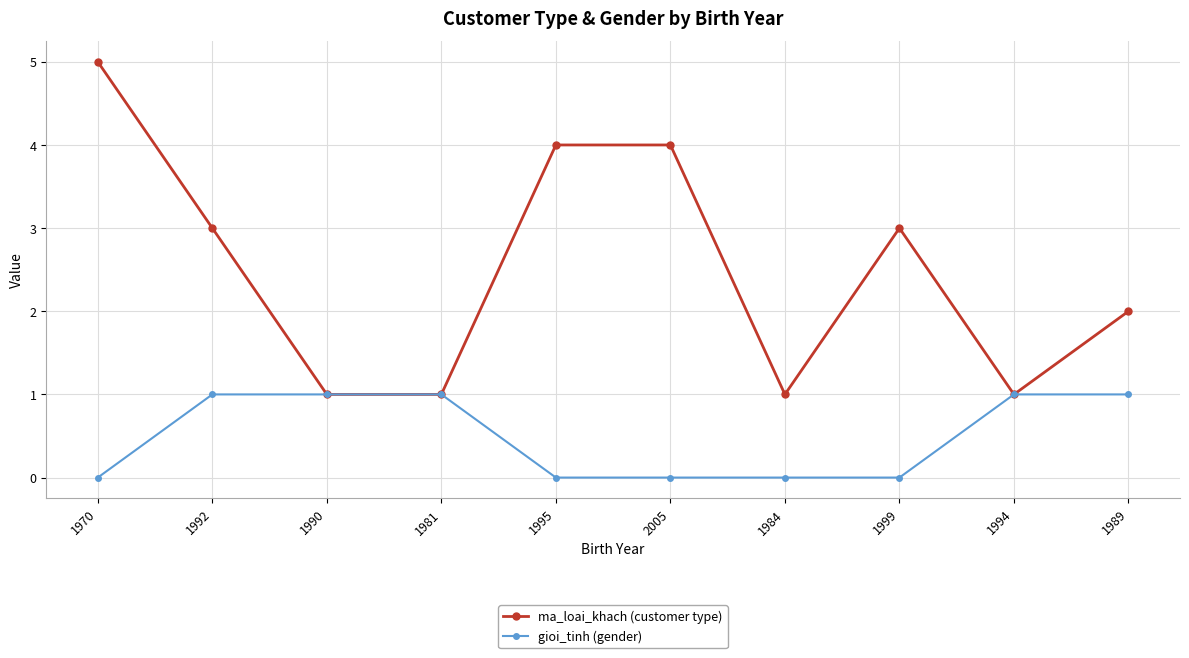

Reading left to right, extract all data points from this chart.

ma_loai_khach (customer type): 1970=5	1992=3	1990=1	1981=1	1995=4	2005=4	1984=1	1999=3	1994=1	1989=2
gioi_tinh (gender): 1970=0	1992=1	1990=1	1981=1	1995=0	2005=0	1984=0	1999=0	1994=1	1989=1